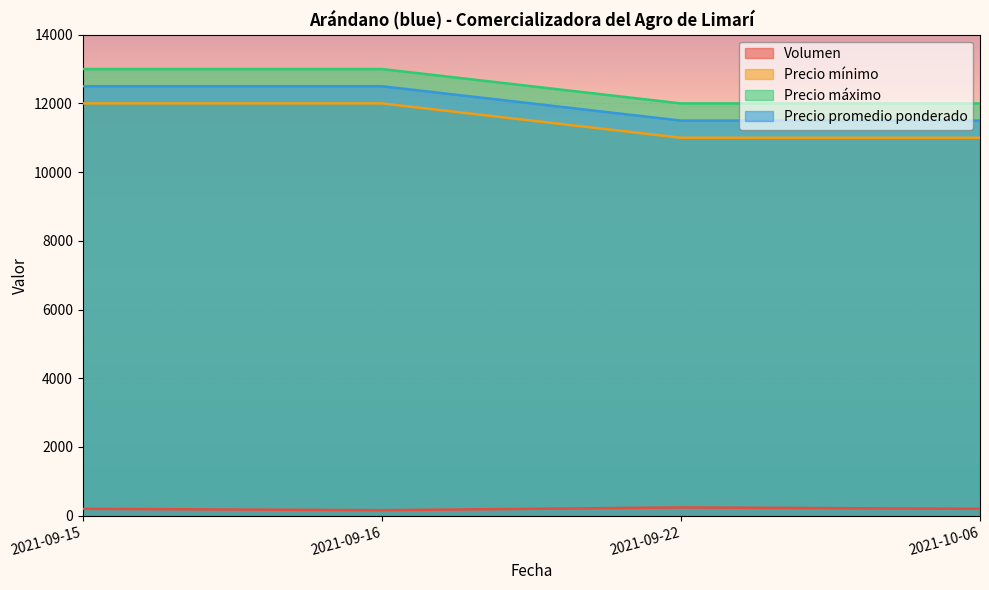

Reading left to right, what are all the values shown in this chart?

Volumen: 2021-09-15=200	2021-09-16=160	2021-09-22=240	2021-10-06=200
Precio mínimo: 2021-09-15=12000	2021-09-16=12000	2021-09-22=11000	2021-10-06=11000
Precio máximo: 2021-09-15=13000	2021-09-16=13000	2021-09-22=12000	2021-10-06=12000
Precio promedio ponderado: 2021-09-15=12500	2021-09-16=12500	2021-09-22=11500	2021-10-06=11500